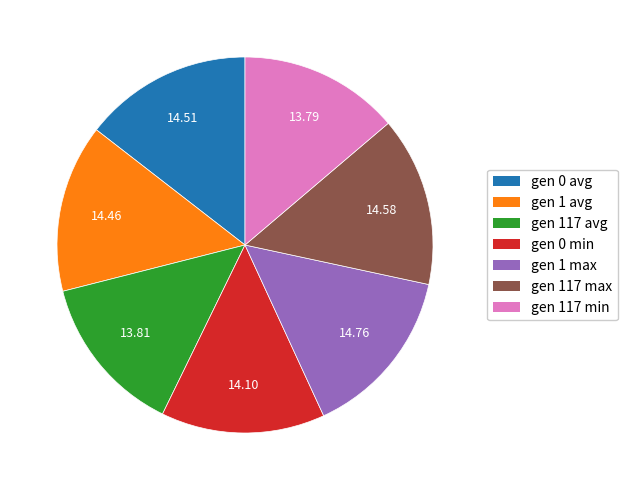

Combined, do gen 1 avg and gen 0 avg account for over 50%?

No